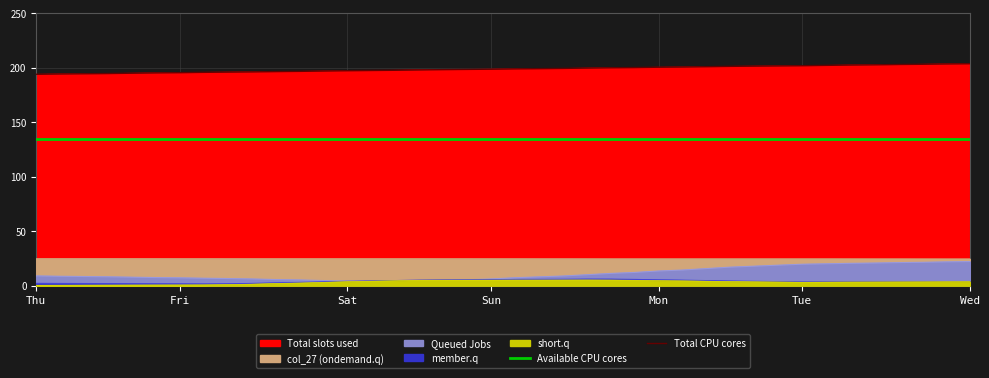

True or false: Total CPU cores has a value of 83.5 at Tue.

False